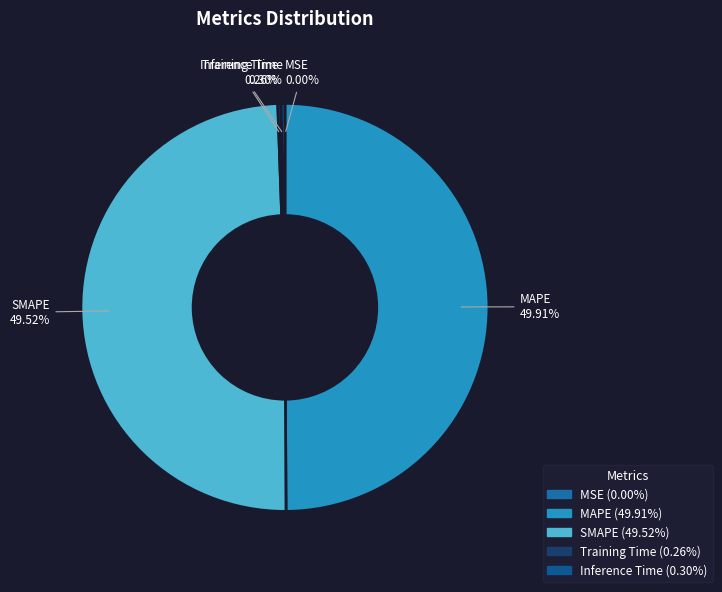

Is SMAPE the majority of the pie?

No